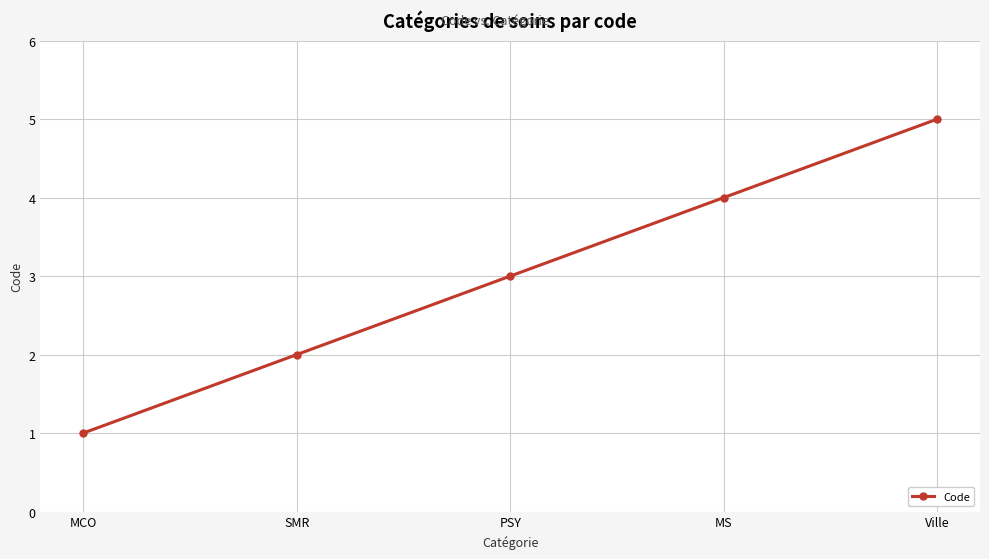

What is the difference between the values at Ville and SMR?

3